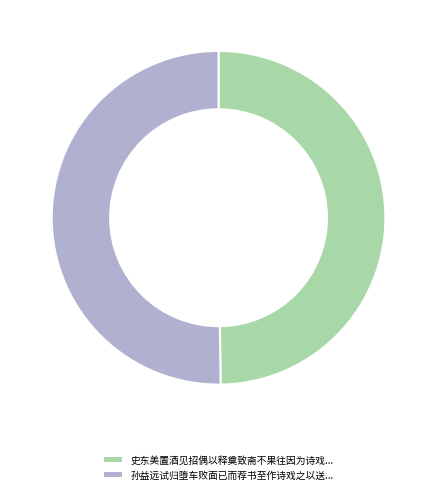

Is it true that 孙益远试归堕车败面已而荐书至作诗戏之以送... is 45% of the pie?

False